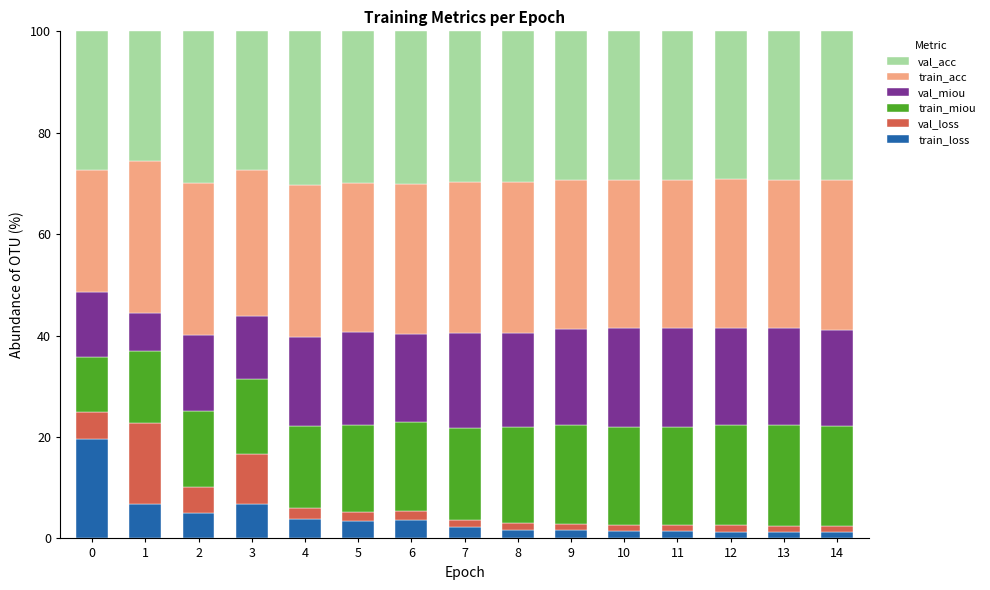

What is the sum of all train_loss values?

61.6